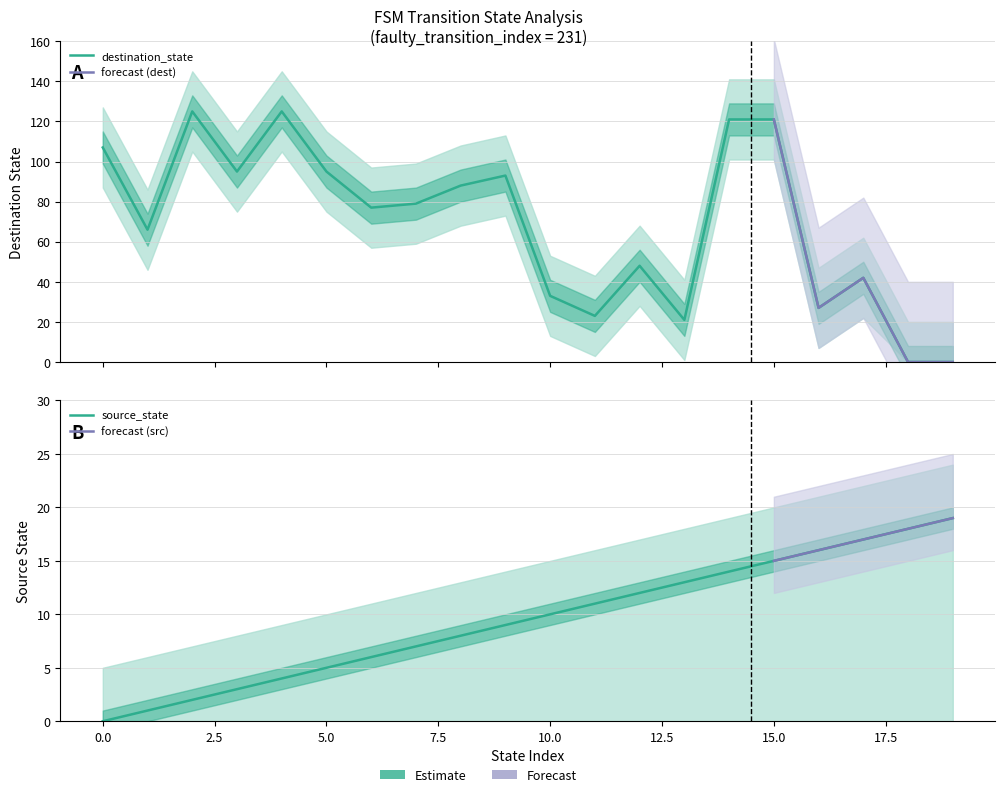

What is the sum of the source_state values at 7 and 1?

8